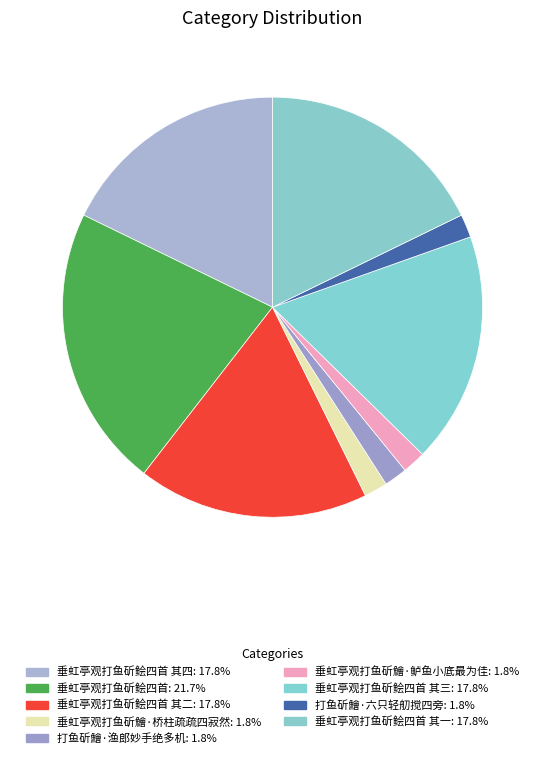

Count the number of slices in the pie.

9